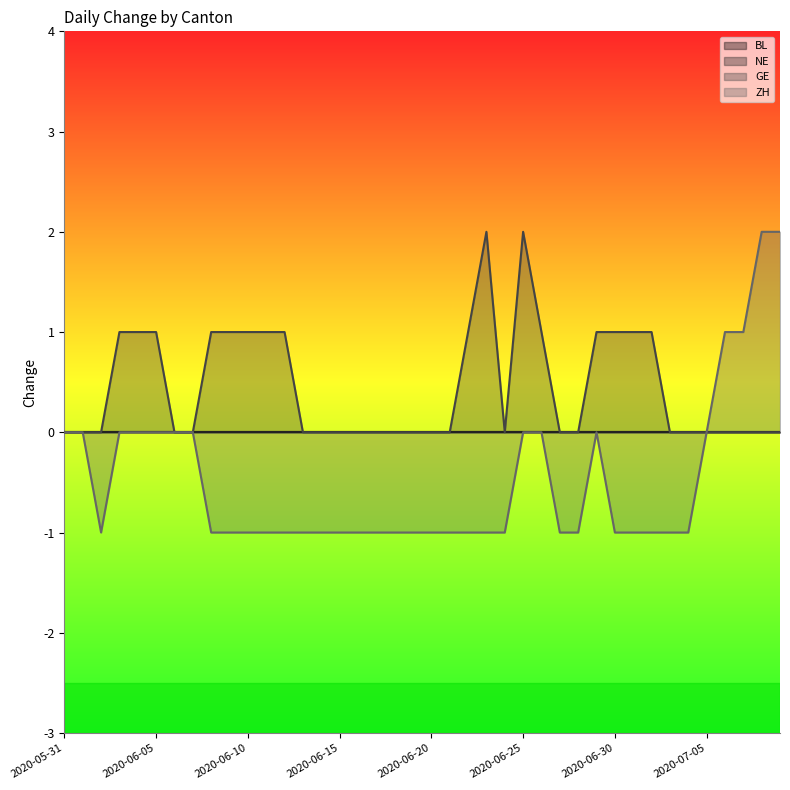

What is the difference between the maximum and minimum values in the GE series?

2